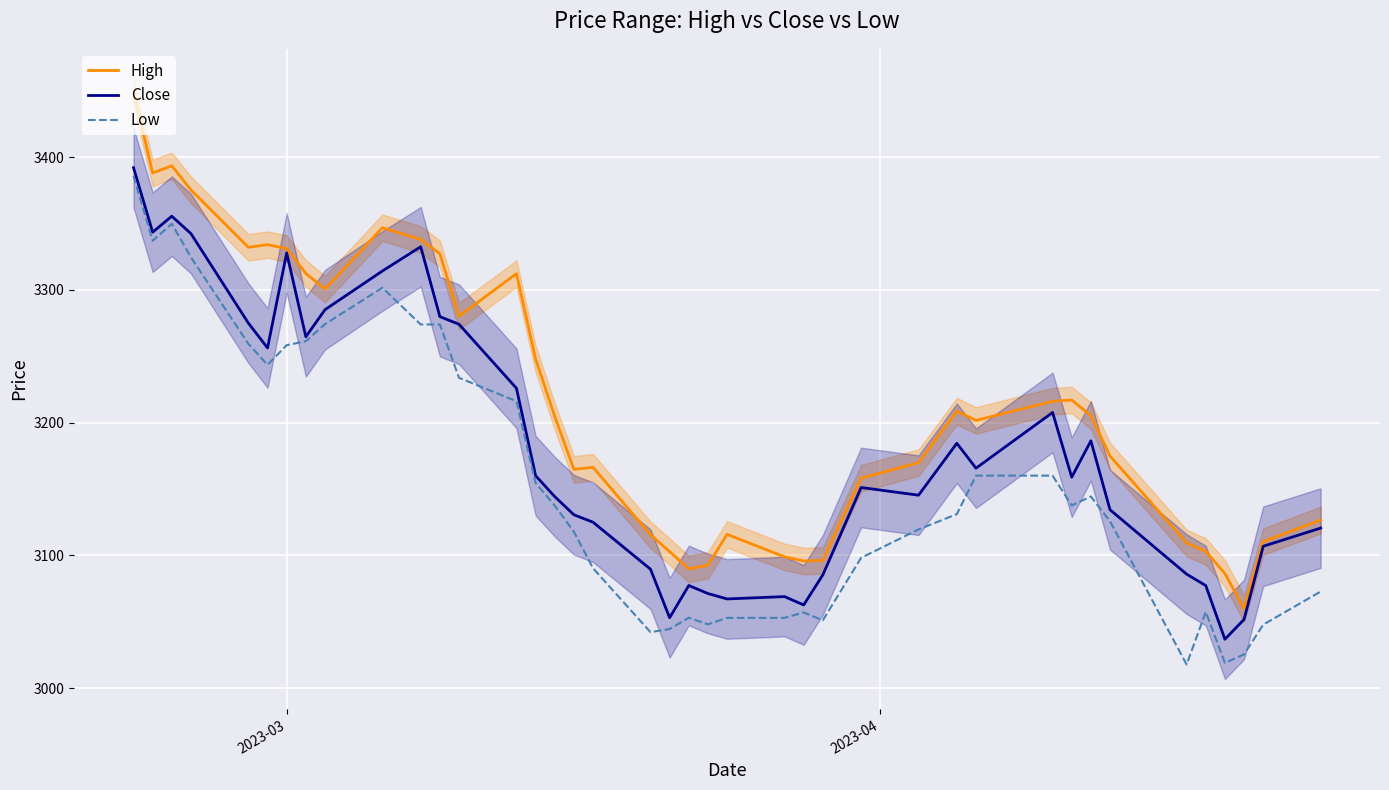

True or false: Low and Close cross at least once.

False